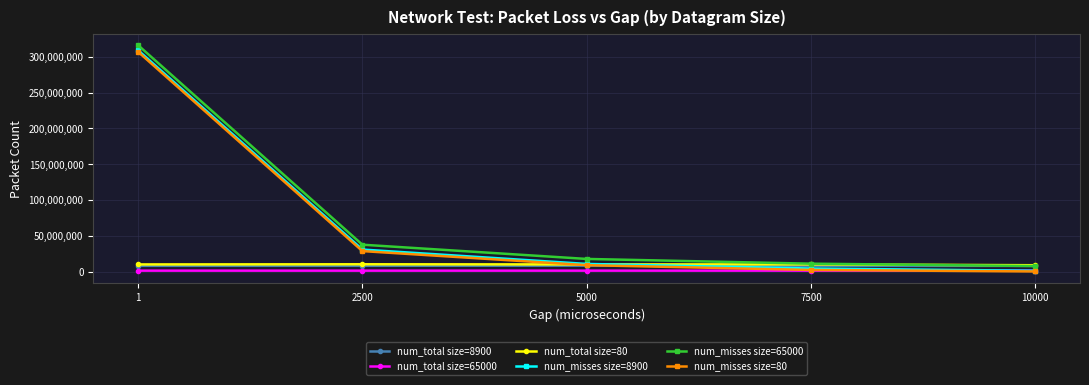

The value of num_total size=8900 at 2500 is 8503075. True or false?

True